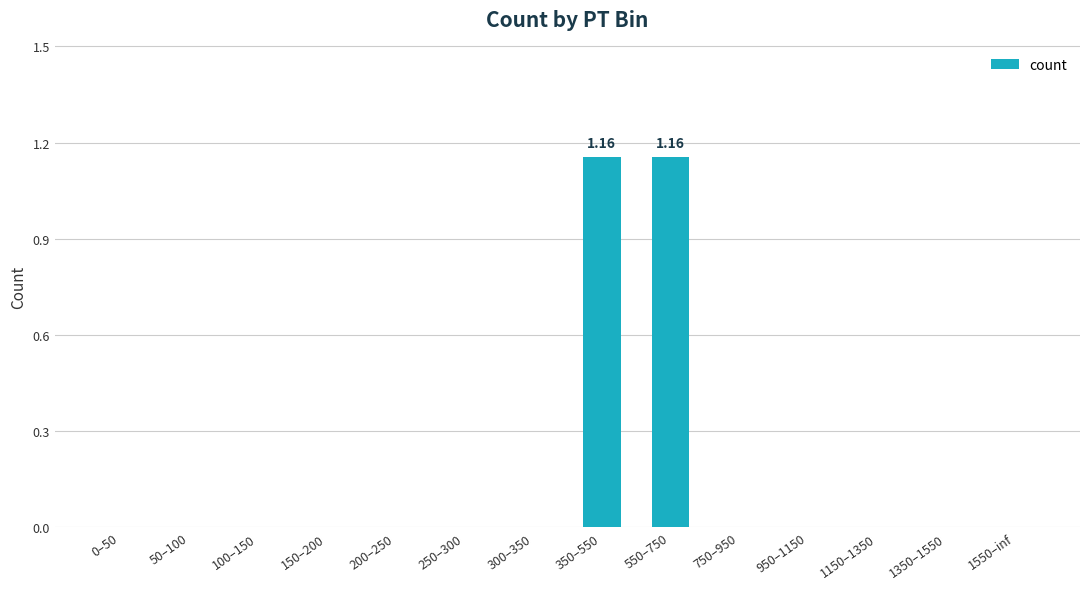

What is the sum of all values?

2.3